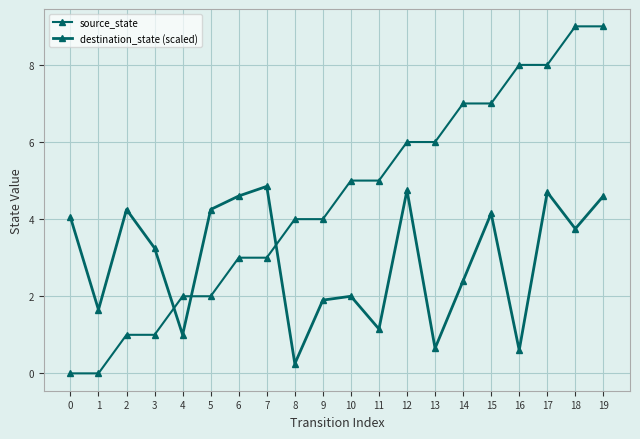

True or false: source_state has a value of 1.0 at 9.

False